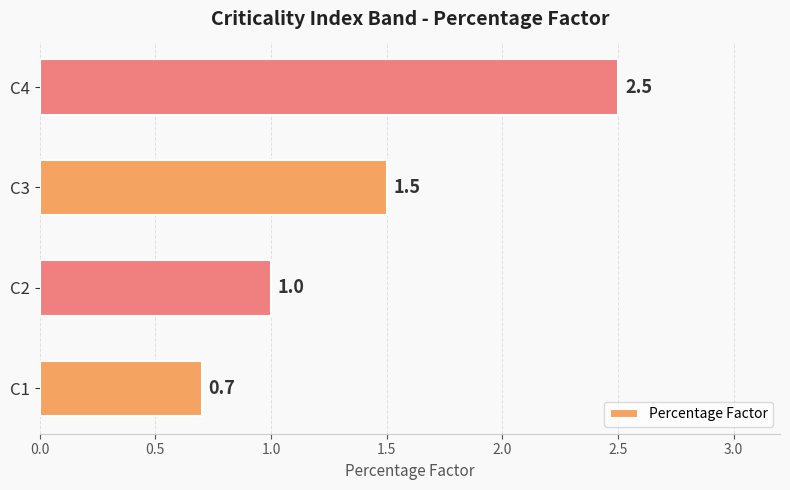

Rank the categories by value from highest to lowest.

C4, C3, C2, C1